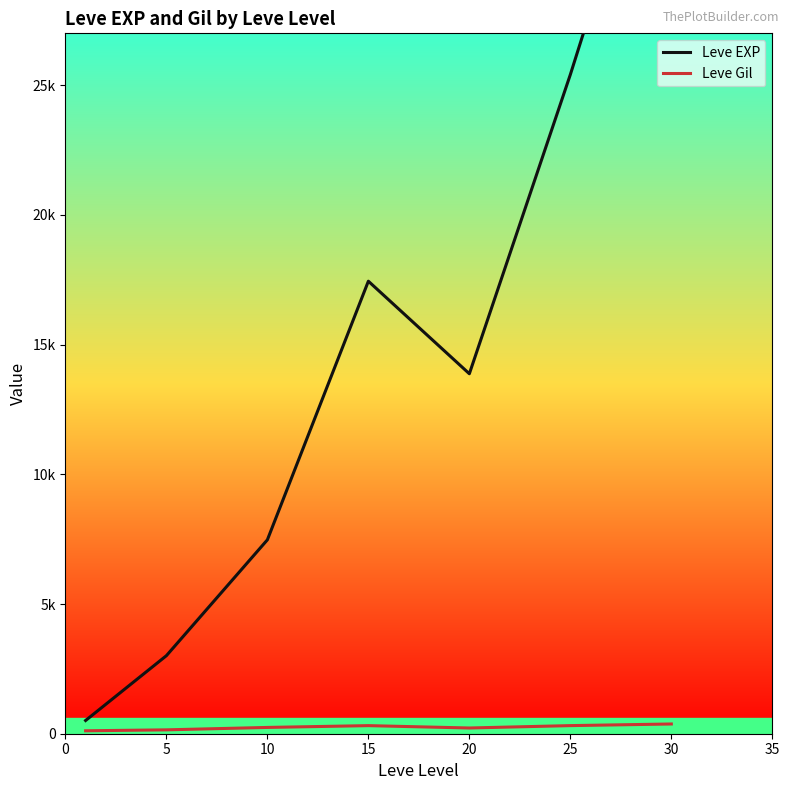

What value does the Leve Gil series have at 15?

312.0